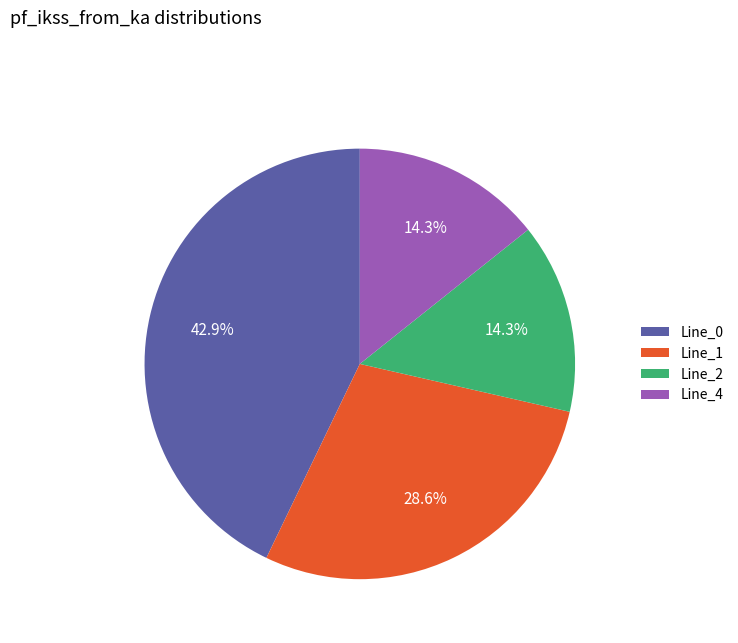

Is it true that Line_0 is 51% of the pie?

False